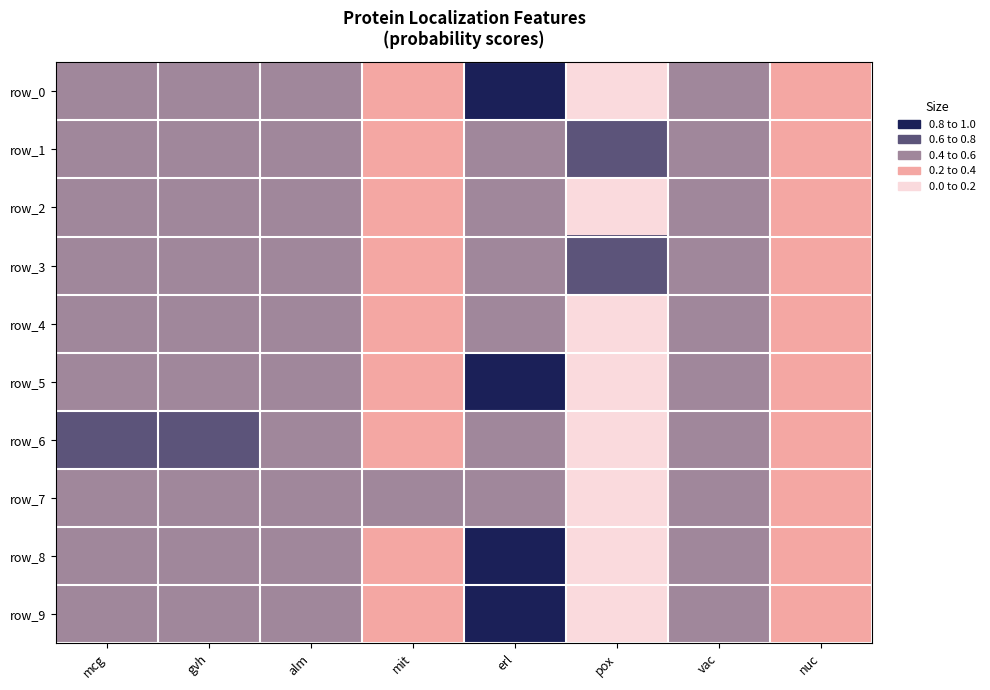

Reading left to right, transcribe all the data shown in this chart.

row_0: mcg=0.5	gvh=0.5	alm=0.5	mit=0.3	erl=1.0	pox=0.0	vac=0.5	nuc=0.3
row_1: mcg=0.5	gvh=0.5	alm=0.5	mit=0.3	erl=0.5	pox=0.7	vac=0.5	nuc=0.2
row_2: mcg=0.5	gvh=0.5	alm=0.5	mit=0.3	erl=0.5	pox=0.0	vac=0.5	nuc=0.3
row_3: mcg=0.5	gvh=0.5	alm=0.5	mit=0.3	erl=0.5	pox=0.6	vac=0.5	nuc=0.2
row_4: mcg=0.5	gvh=0.5	alm=0.5	mit=0.3	erl=0.5	pox=0.0	vac=0.5	nuc=0.4
row_5: mcg=0.6	gvh=0.6	alm=0.5	mit=0.3	erl=1.0	pox=0.0	vac=0.5	nuc=0.3
row_6: mcg=0.6	gvh=0.6	alm=0.4	mit=0.3	erl=0.5	pox=0.0	vac=0.5	nuc=0.2
row_7: mcg=0.6	gvh=0.6	alm=0.5	mit=0.4	erl=0.5	pox=0.0	vac=0.5	nuc=0.2
row_8: mcg=0.6	gvh=0.6	alm=0.5	mit=0.3	erl=1.0	pox=0.0	vac=0.5	nuc=0.3
row_9: mcg=0.6	gvh=0.6	alm=0.5	mit=0.3	erl=1.0	pox=0.0	vac=0.5	nuc=0.3